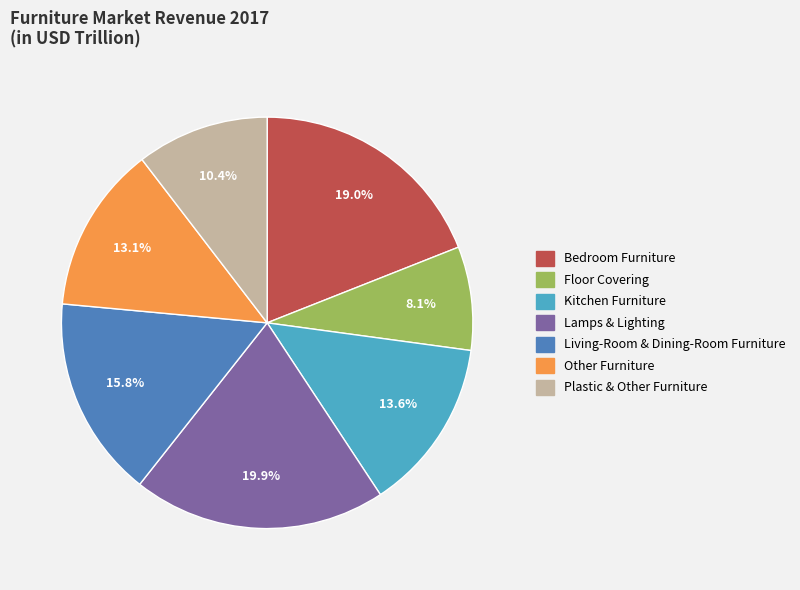

What percentage do Lamps & Lighting and Plastic & Other Furniture together represent?

30.3%